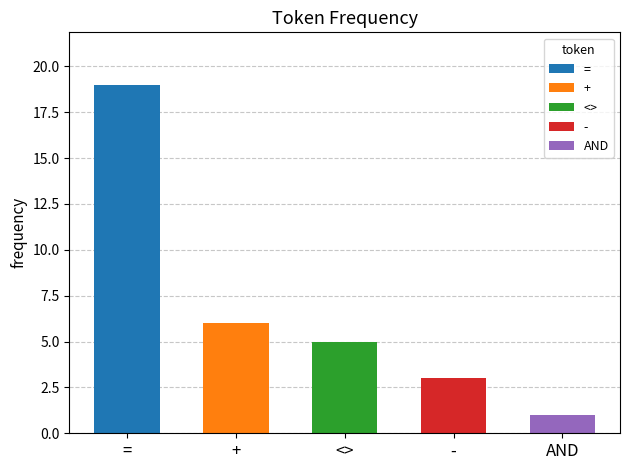

What is the change in value from = to <>?

-14